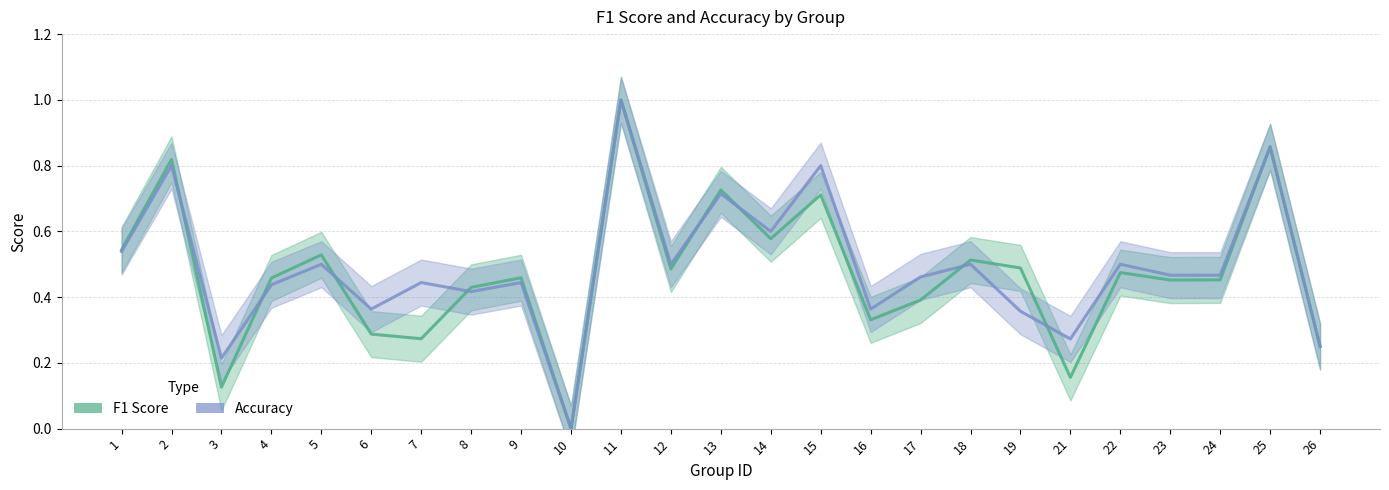

Reading right to left, list all the values displayed in this chart.

F1 Score: 26=0.2	25=0.9	24=0.5	23=0.5	22=0.5	21=0.2	19=0.5	18=0.5	17=0.4	16=0.3	15=0.7	14=0.6	13=0.7	12=0.5	11=1.0	10=0.0	9=0.5	8=0.4	7=0.3	6=0.3	5=0.5	4=0.5	3=0.1	2=0.8	1=0.5
Accuracy: 26=0.2	25=0.9	24=0.5	23=0.5	22=0.5	21=0.3	19=0.4	18=0.5	17=0.5	16=0.4	15=0.8	14=0.6	13=0.7	12=0.5	11=1.0	10=0.0	9=0.4	8=0.4	7=0.4	6=0.4	5=0.5	4=0.4	3=0.2	2=0.8	1=0.5